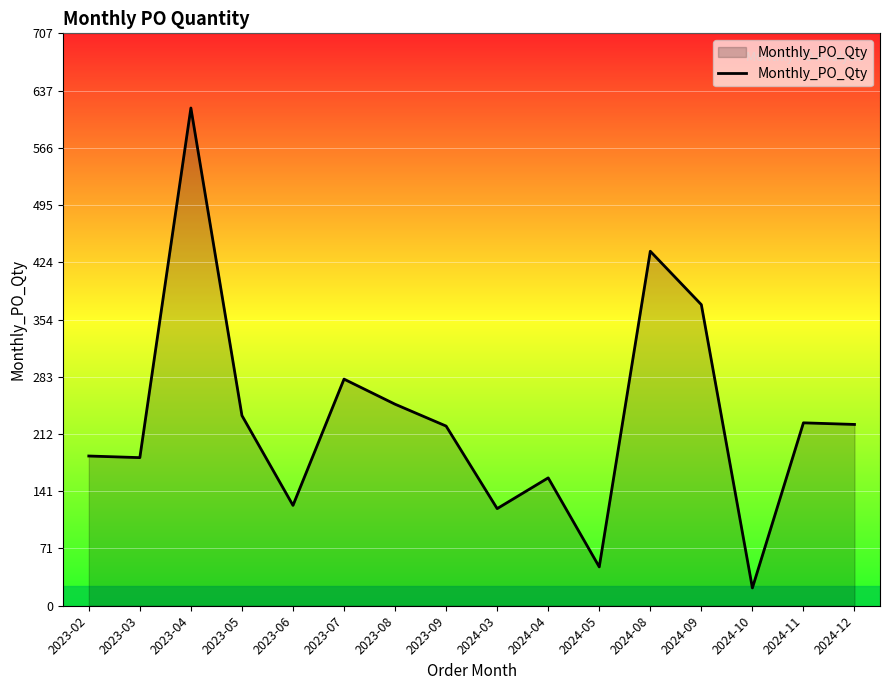

What position from the left is 2024-11?

15